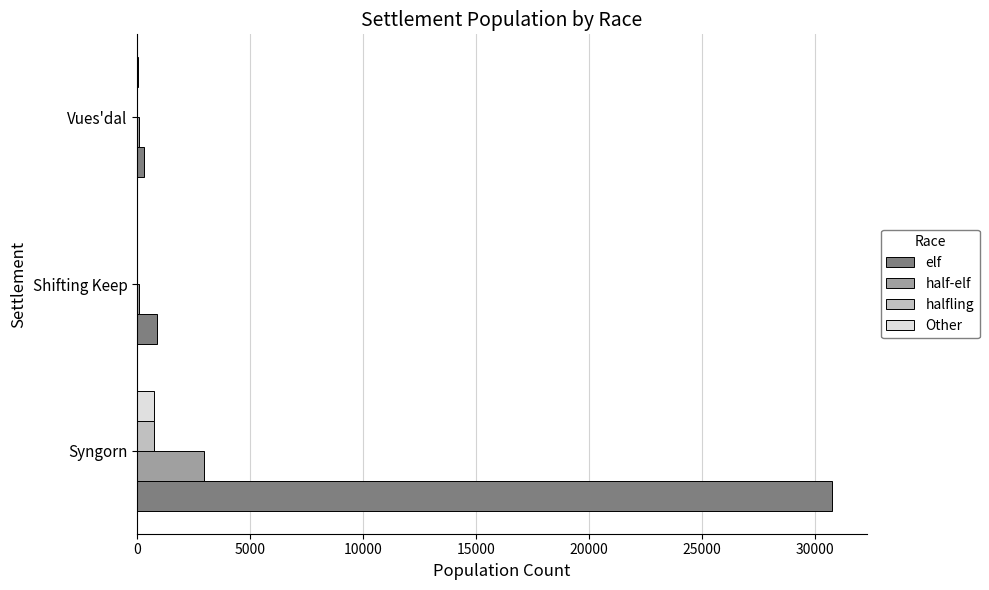

Between Syngorn and Shifting Keep, which series saw the biggest shift?

elf